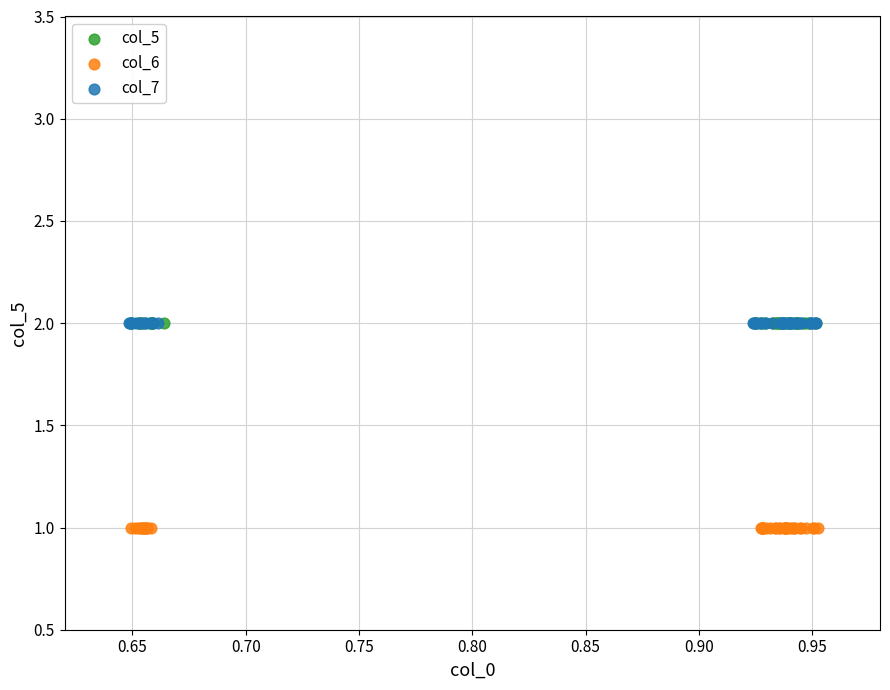

Which series reaches the minimum Y coordinate?

col_6